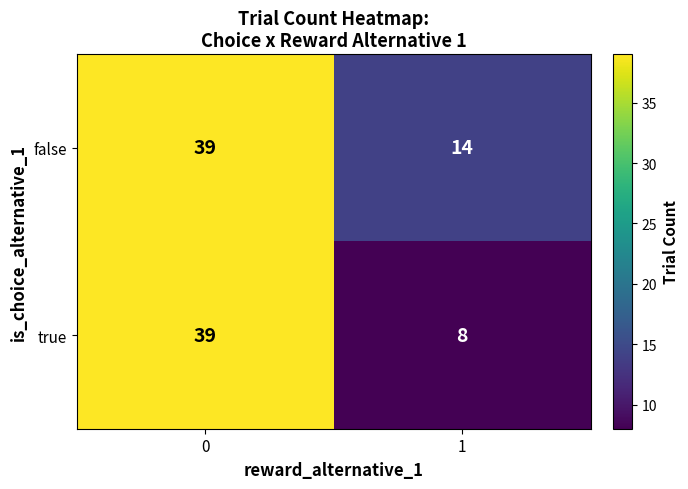

Which series changed the most between 0 and 1?

true